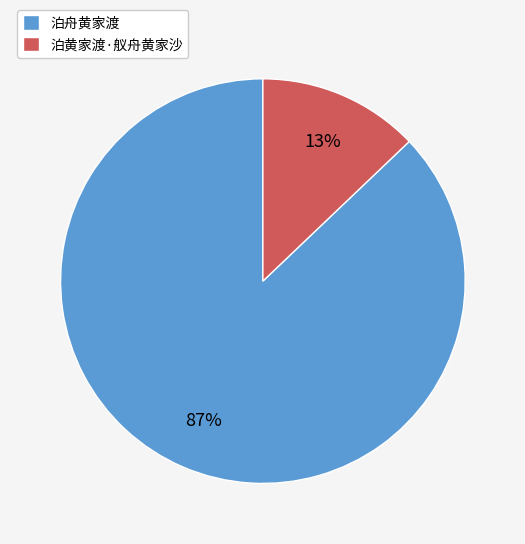

Which slice is the largest?

泊舟黄家渡